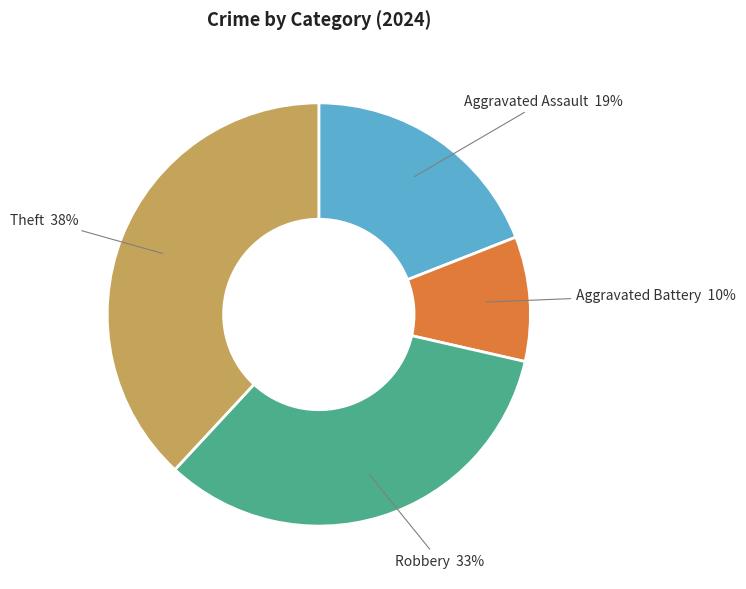

Is there any slice that represents more than half of the pie?

No